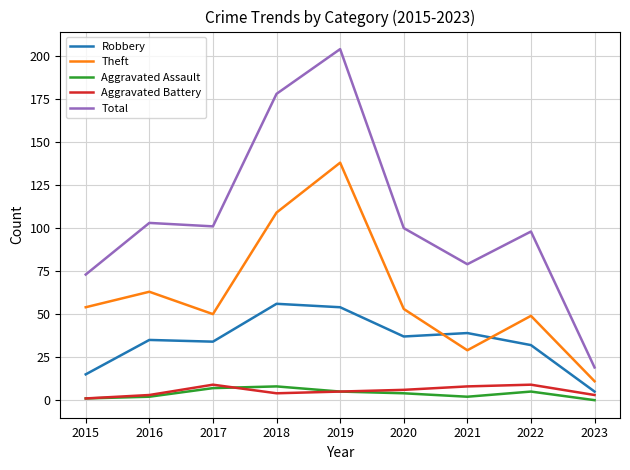

Reading left to right, list all the values displayed in this chart.

Robbery: 15	35	34	56	54	37	39	32	5
Theft: 54	63	50	109	138	53	29	49	11
Aggravated Assault: 1	2	7	8	5	4	2	5	0
Aggravated Battery: 1	3	9	4	5	6	8	9	3
Total: 73	103	101	178	204	100	79	98	19